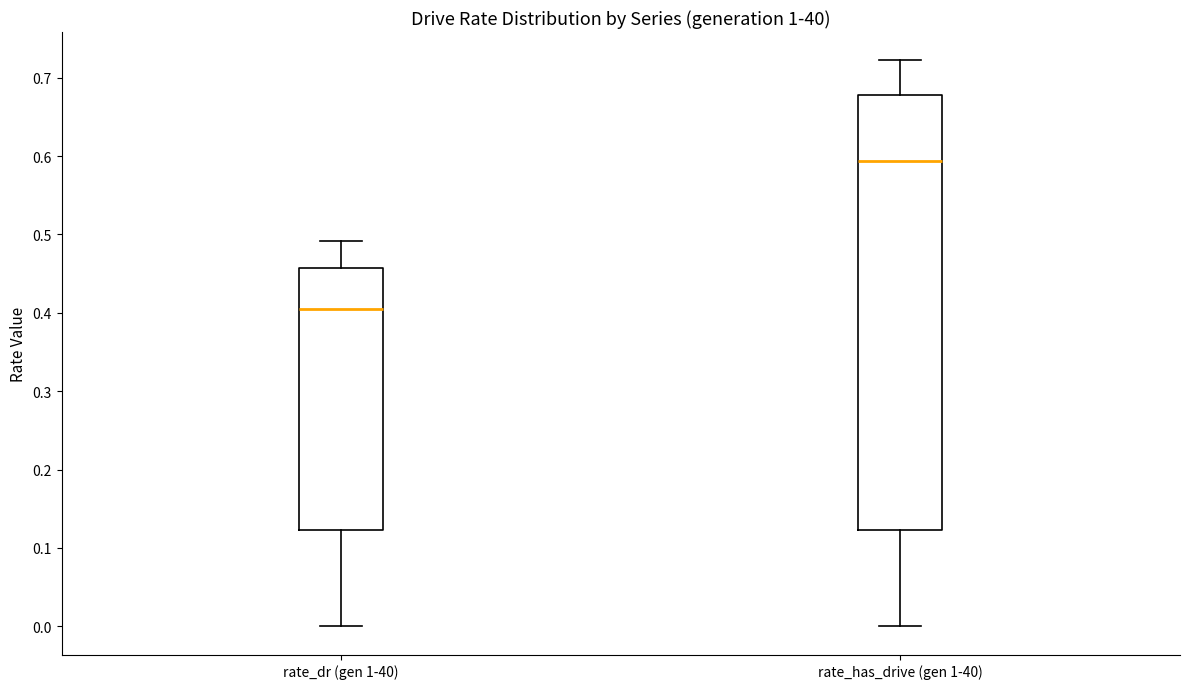

Reading left to right, transcribe this box plot: for each box, give where its median line is, the range the box spans, and where its two whiskers end, as read against the y-axis. The values are not printed on the chart, so give them approximately, as read against the axis.

rate_dr (gen 1-40): median 0.40, box 0.12 to 0.46, whiskers 0.00 to 0.49
rate_has_drive (gen 1-40): median 0.59, box 0.12 to 0.68, whiskers 0.00 to 0.72